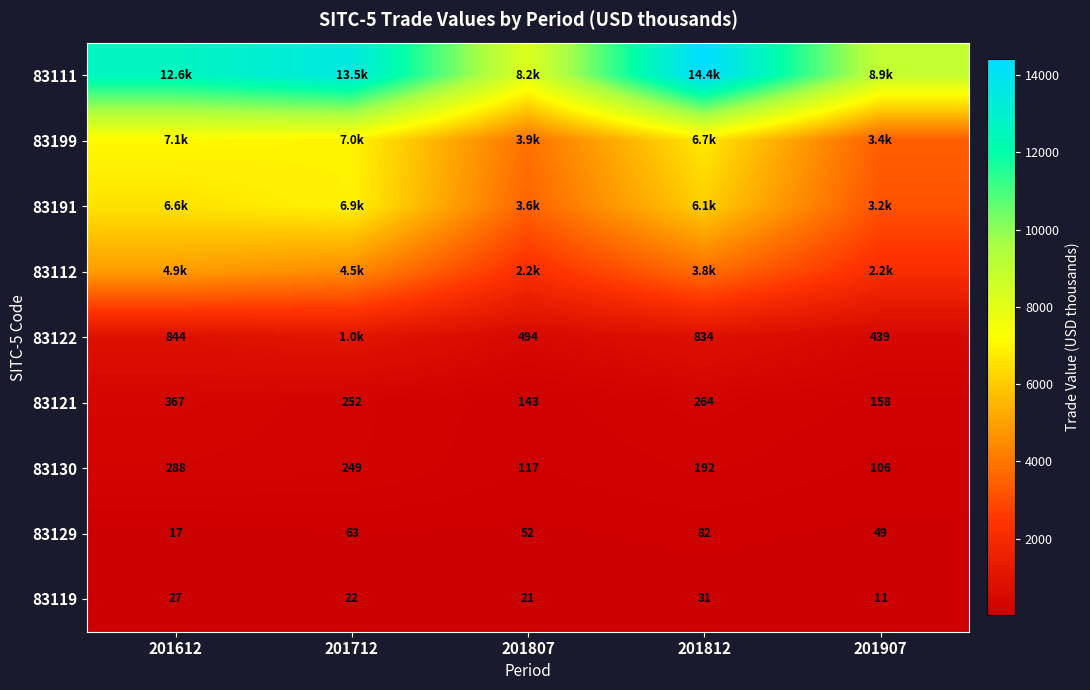

Is the value of 83129 at 201612 greater than the value of 83119 at 201807?

No